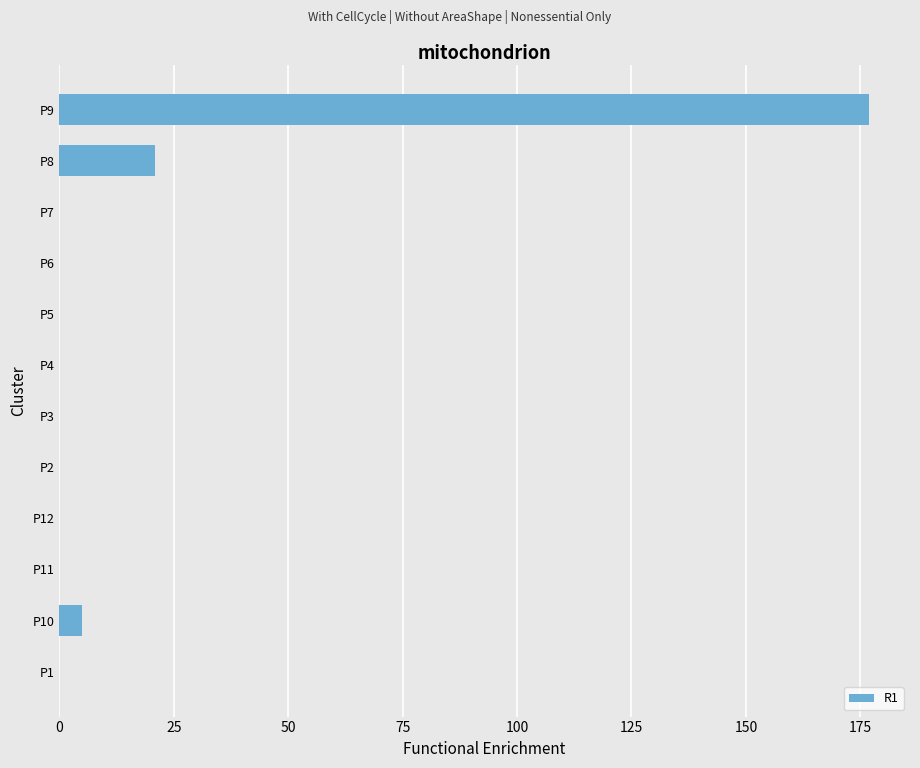

Reading top to bottom, extract all data points from this chart.

P9=177	P8=21	P7=0	P6=0	P5=0	P4=0	P3=0	P2=0	P12=0	P11=0	P10=5	P1=0